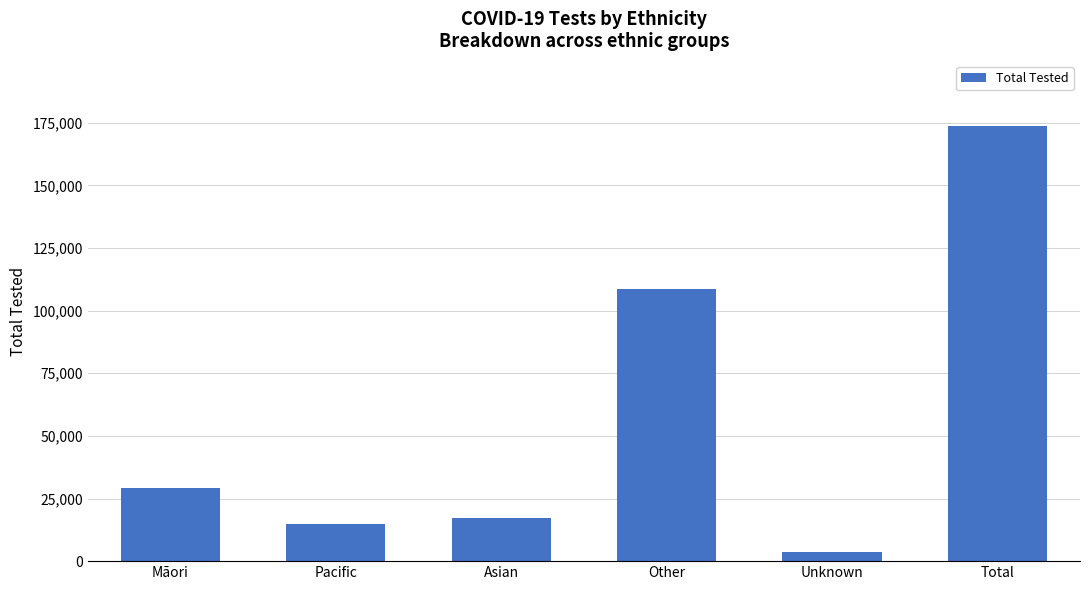

List the labels in order of value, smallest first.

Unknown, Pacific, Asian, Māori, Other, Total